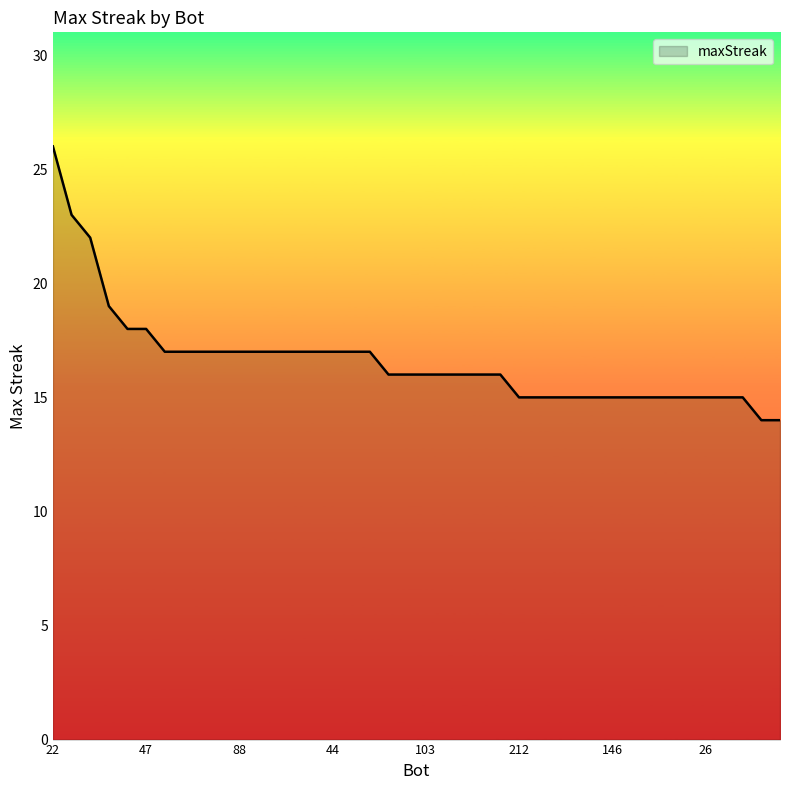

What is the greatest value displayed?

26